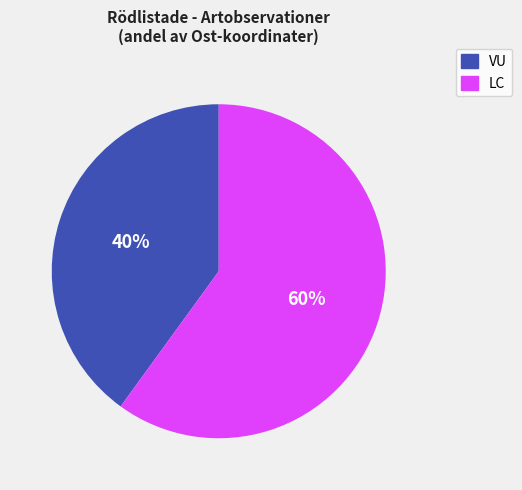

Is there a majority slice in this chart?

Yes